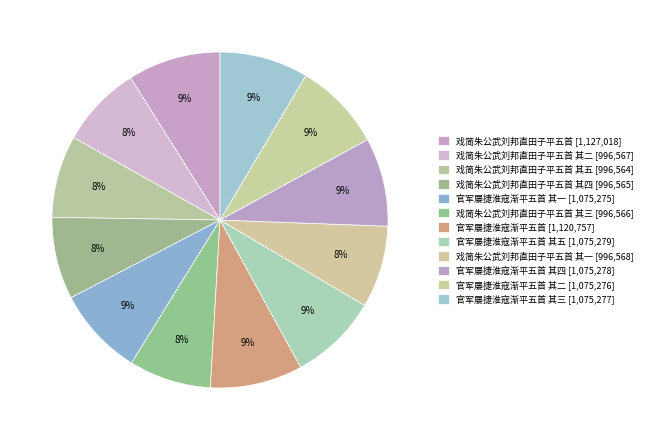

Which category has the biggest portion of the pie?

戏简朱公武刘邦直田子平五首